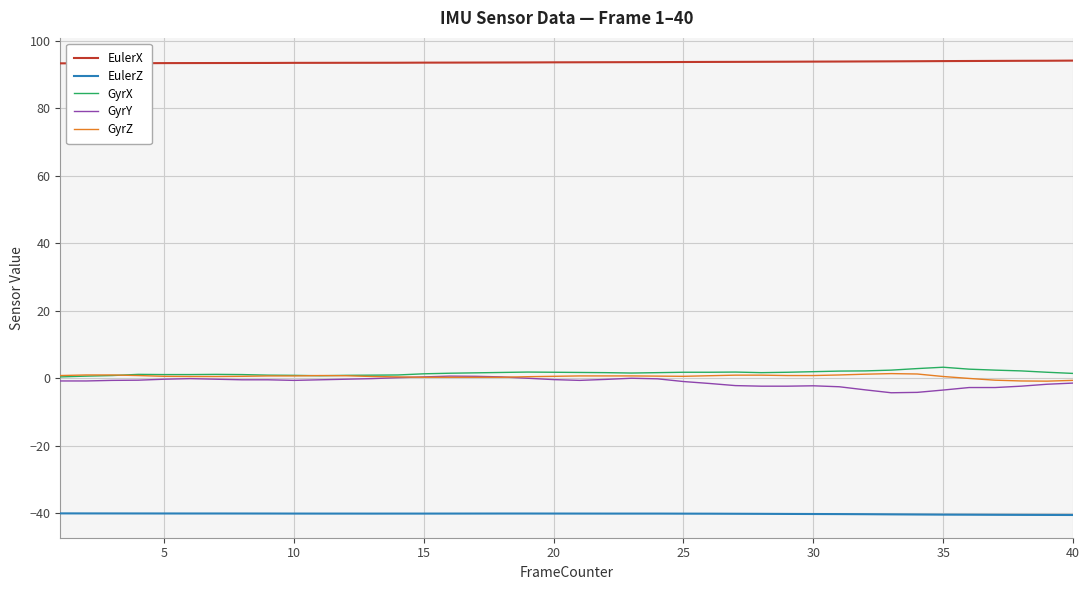

True or false: EulerX and EulerZ cross at least once.

False